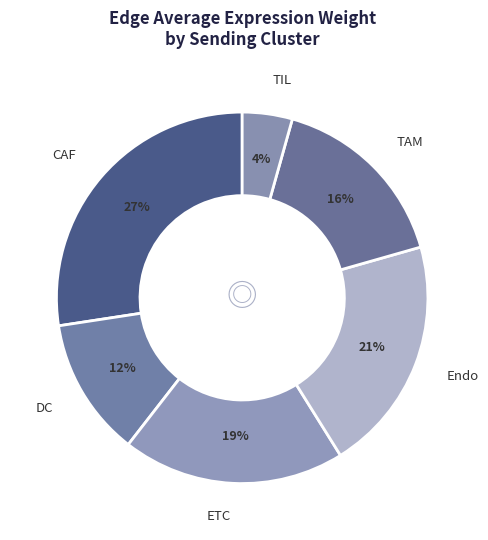

Combined, do ETC and DC account for over 50%?

No